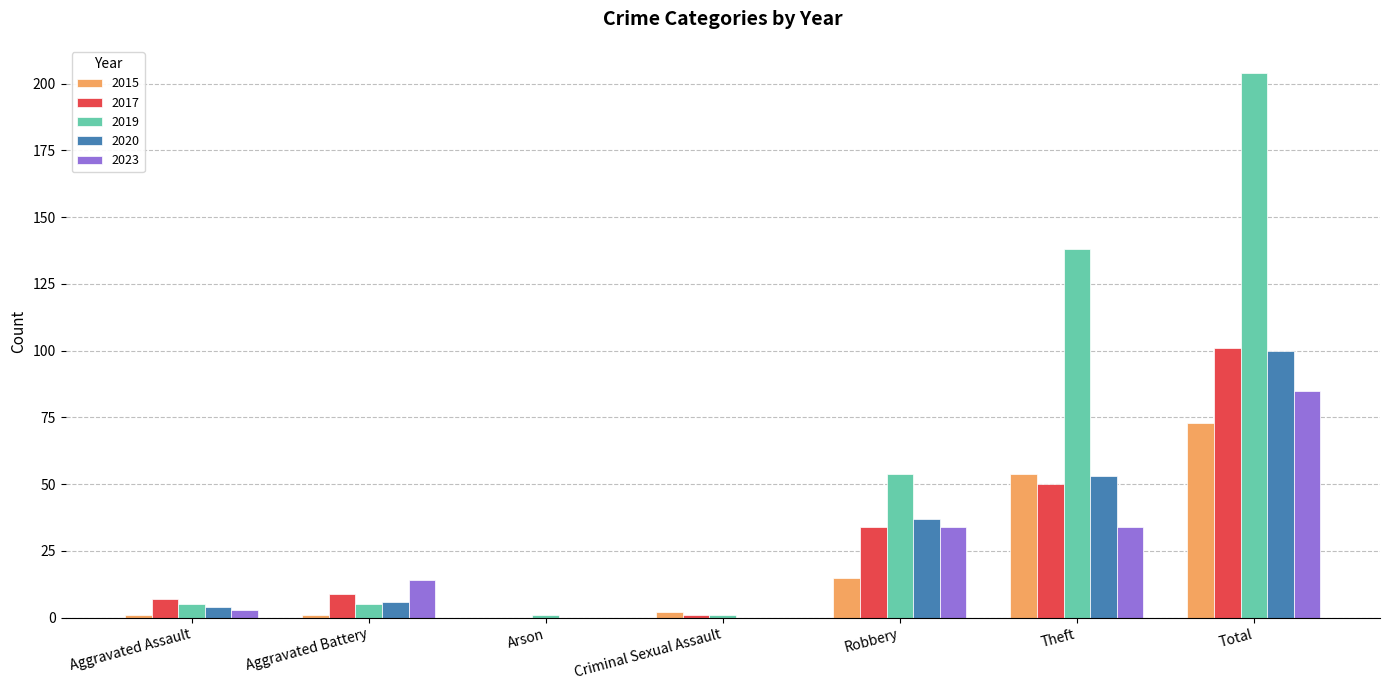

The value of 2023 at Aggravated Assault is 3. True or false?

True